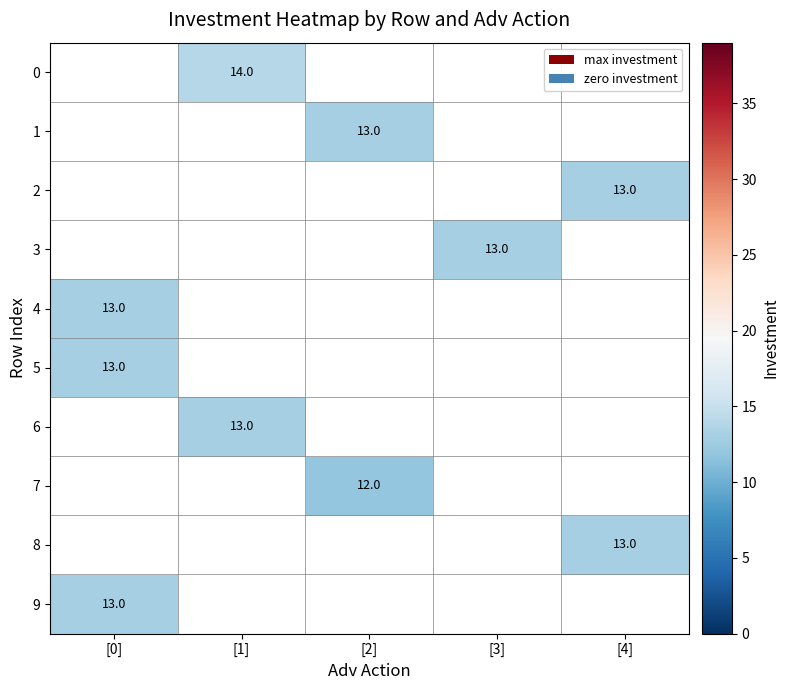

Which label corresponds to the largest value in the chart?

[1]